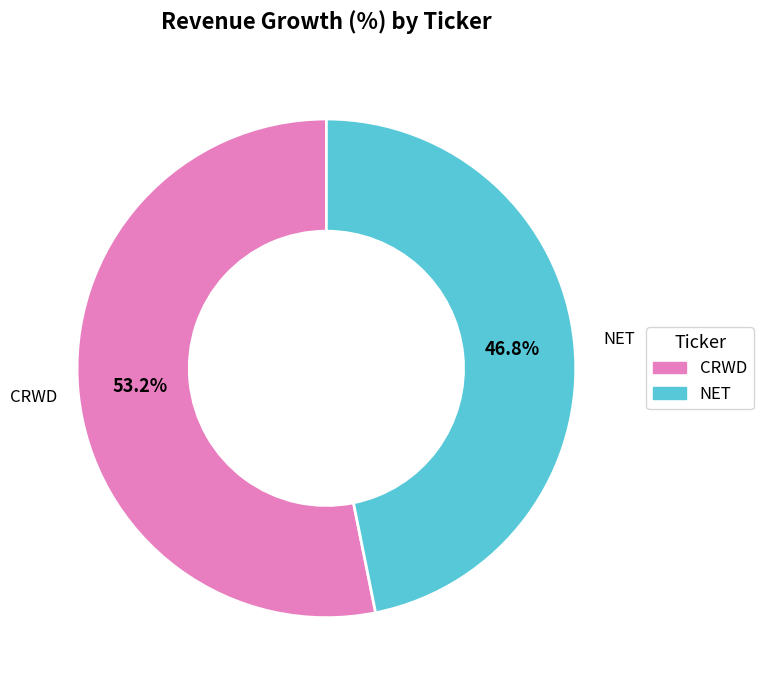

Rank the categories by value from lowest to highest.

NET, CRWD